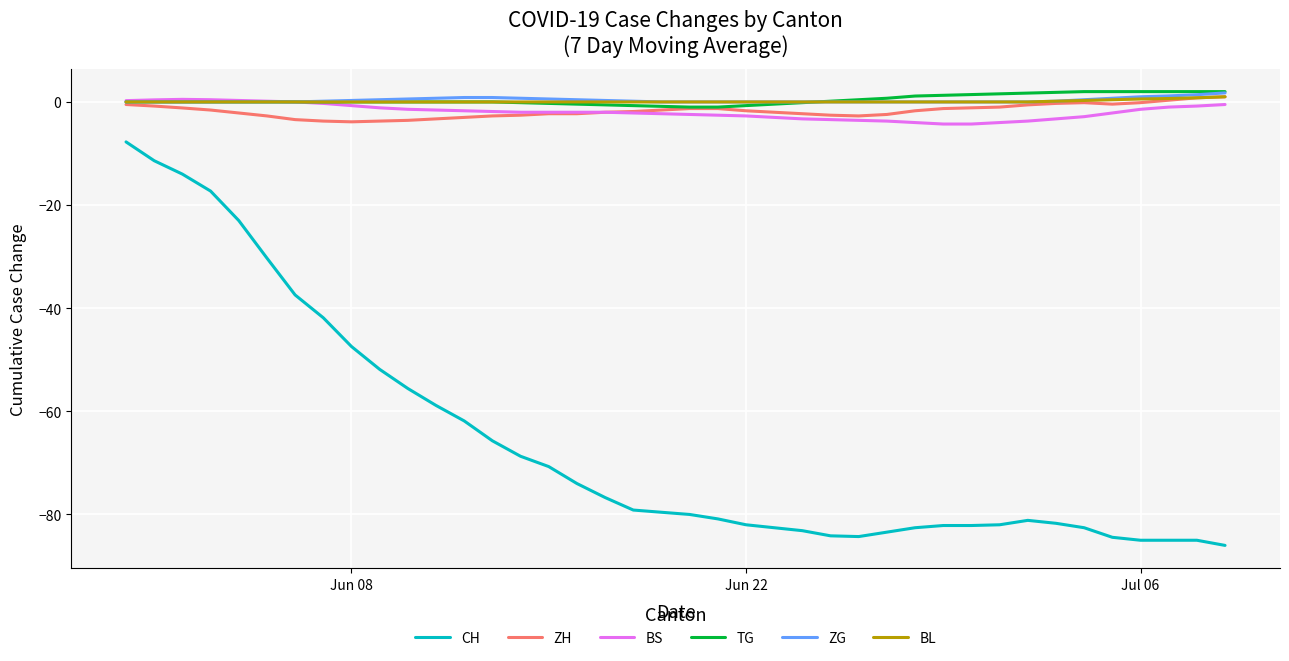

Count the number of data series in this chart.

6